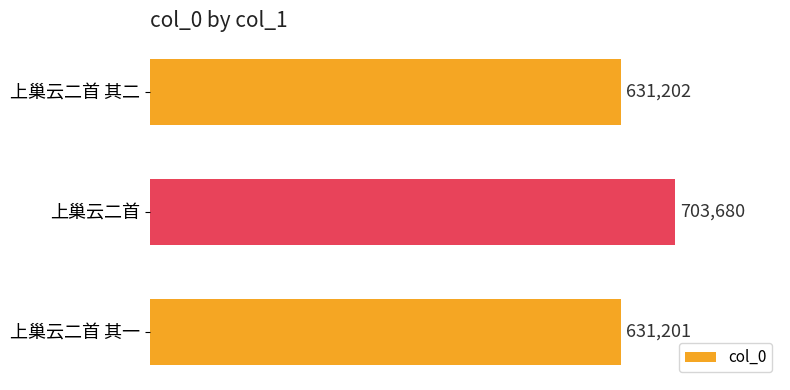

Rank the categories by value from lowest to highest.

上巢云二首 其一, 上巢云二首 其二, 上巢云二首